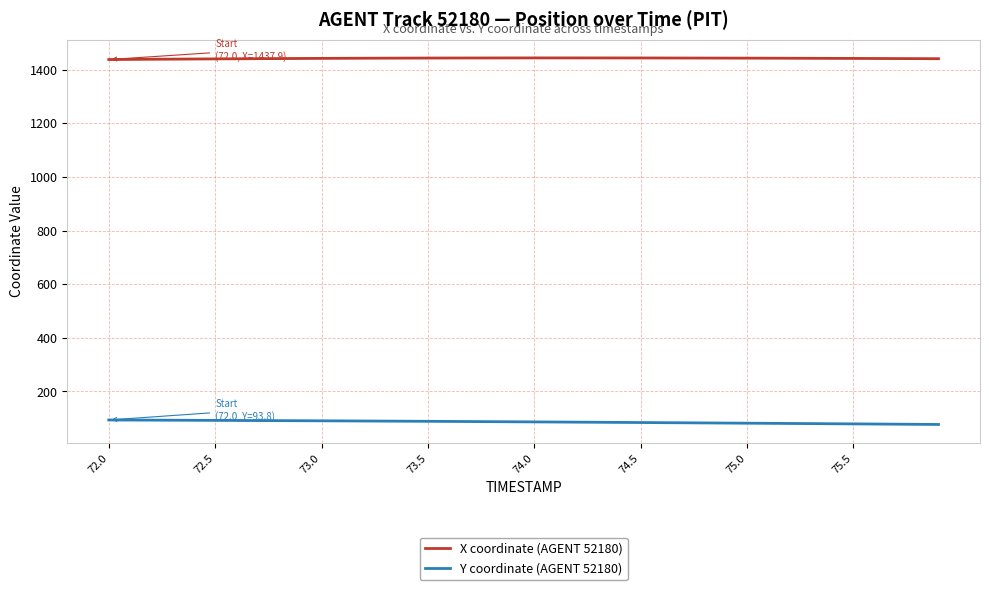

Which series has the largest total across all categories?

X coordinate (AGENT 52180)